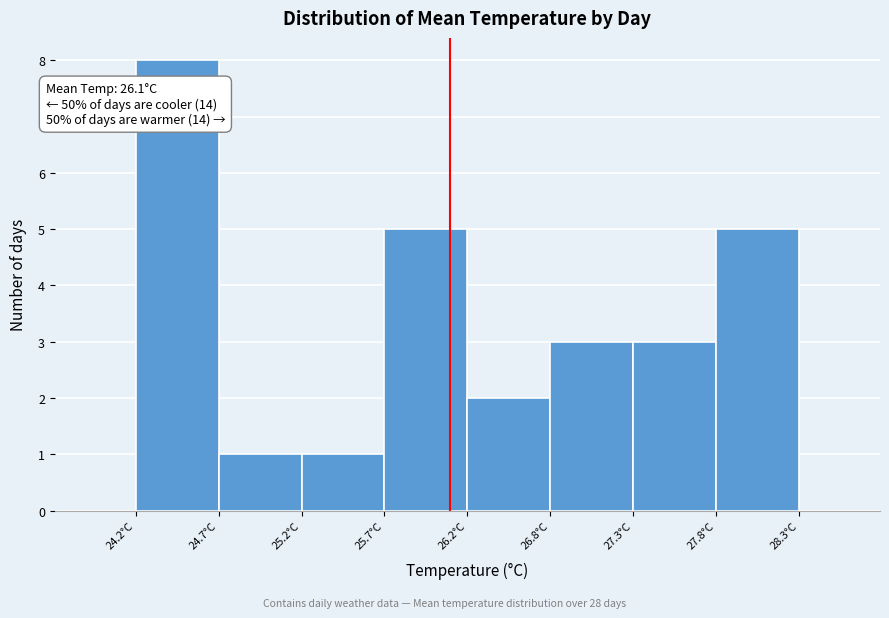

Over which range of the x-axis is the bar tallest?

24.2 to 24.7